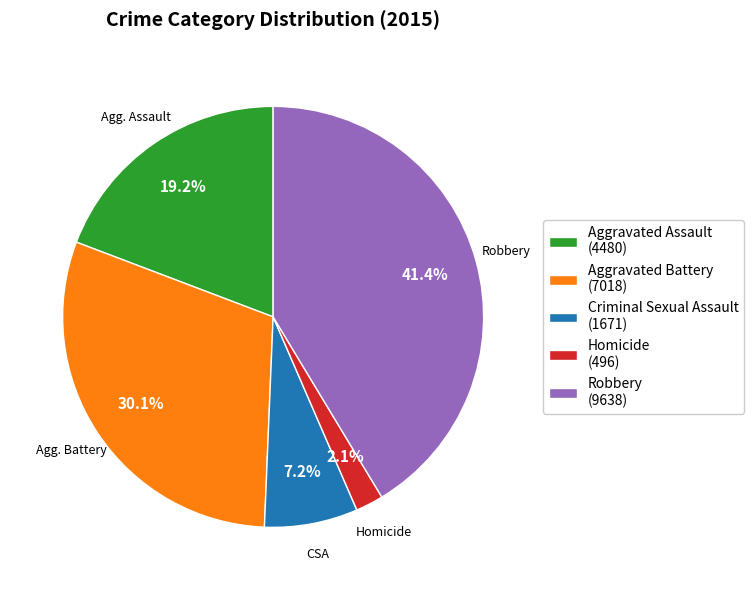

Which slice is the largest?

Robbery